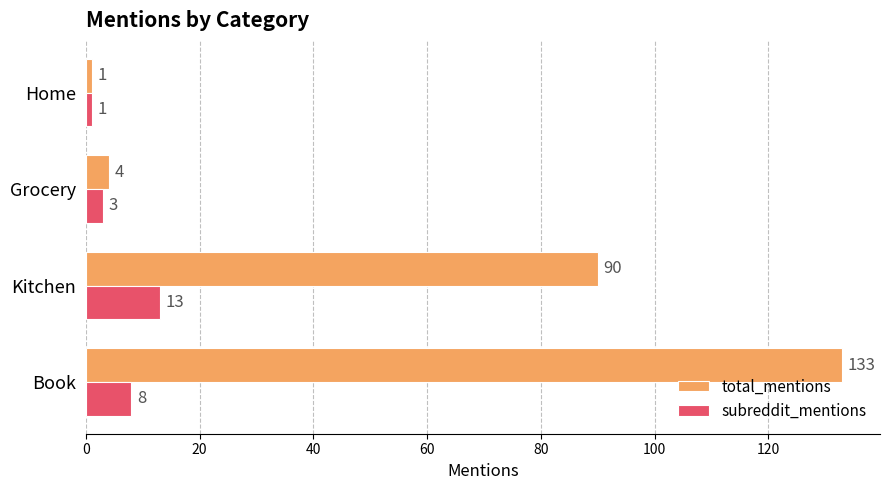

Where is subreddit_mentions nearest to the value 7?

Book